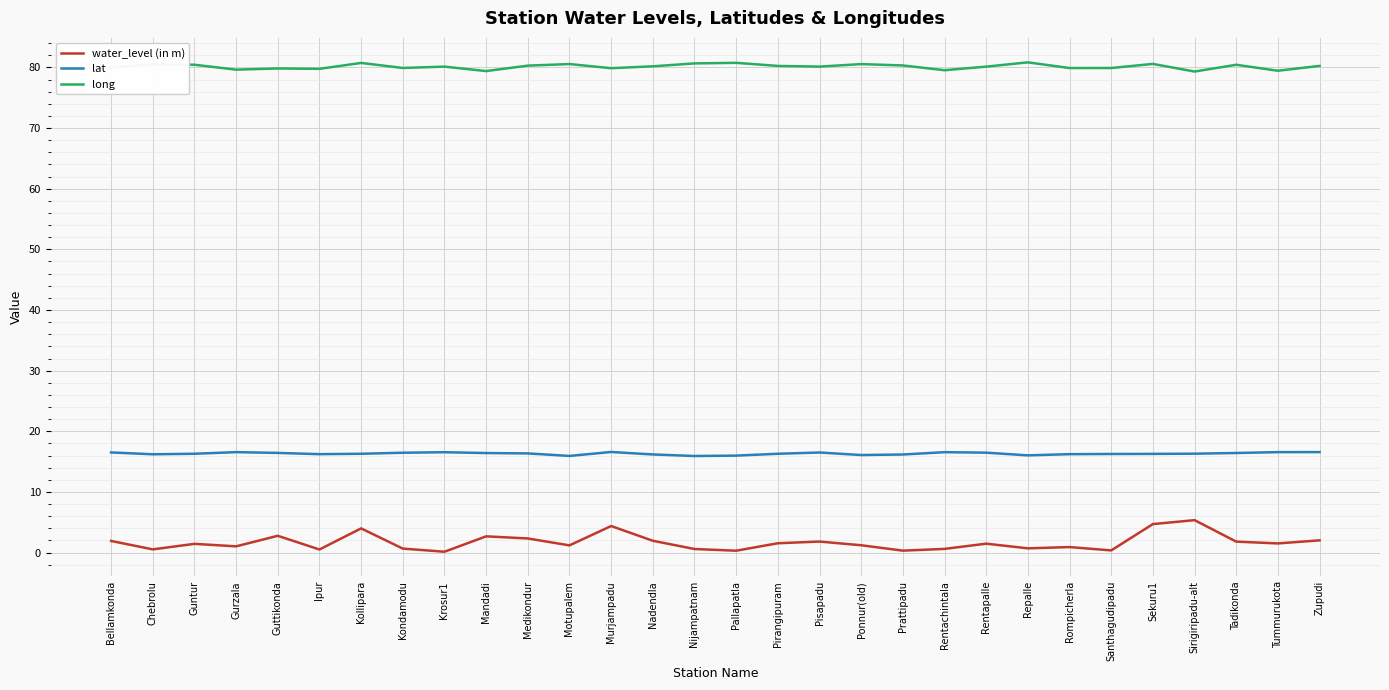

True or false: lat and water_level (in m) intersect in this chart.

False